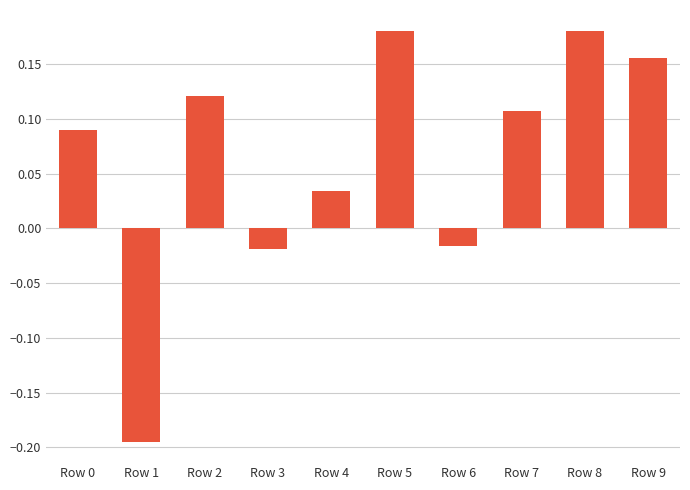

Is it true that the value at Row 7 is 0.2?

False